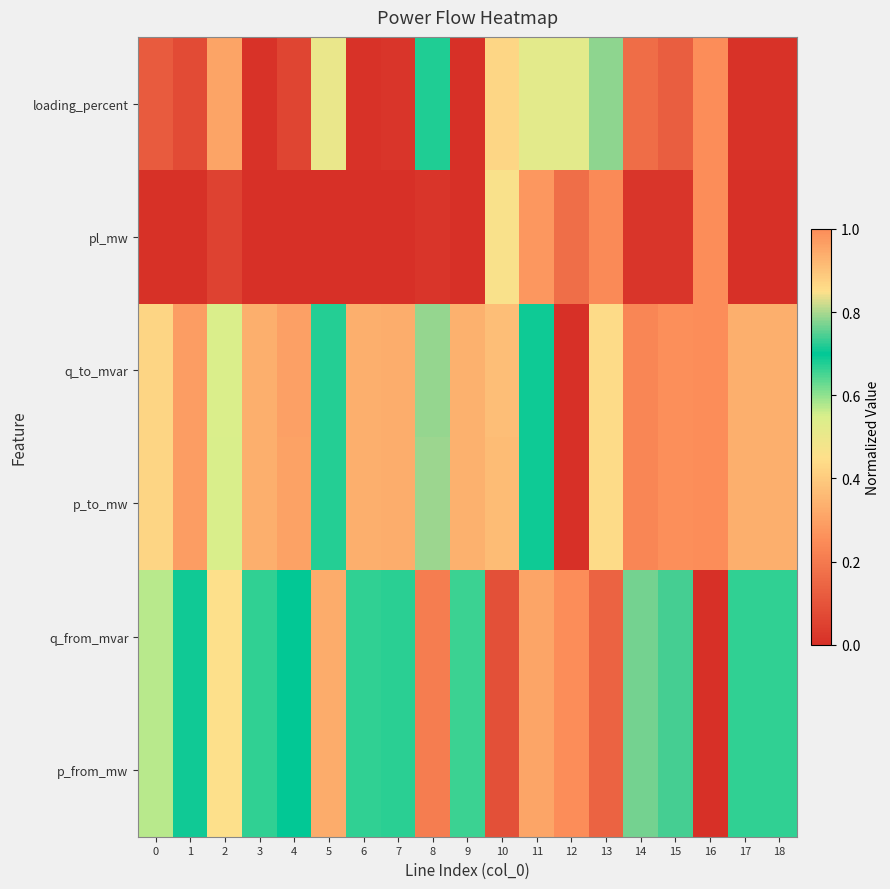

What is the difference between the values at 11 and 1?

0.4